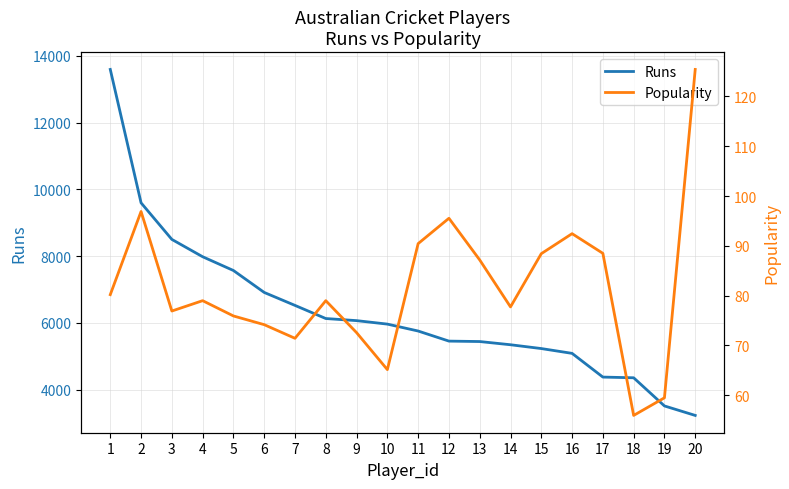

Which category has the highest value in the Popularity series?

20